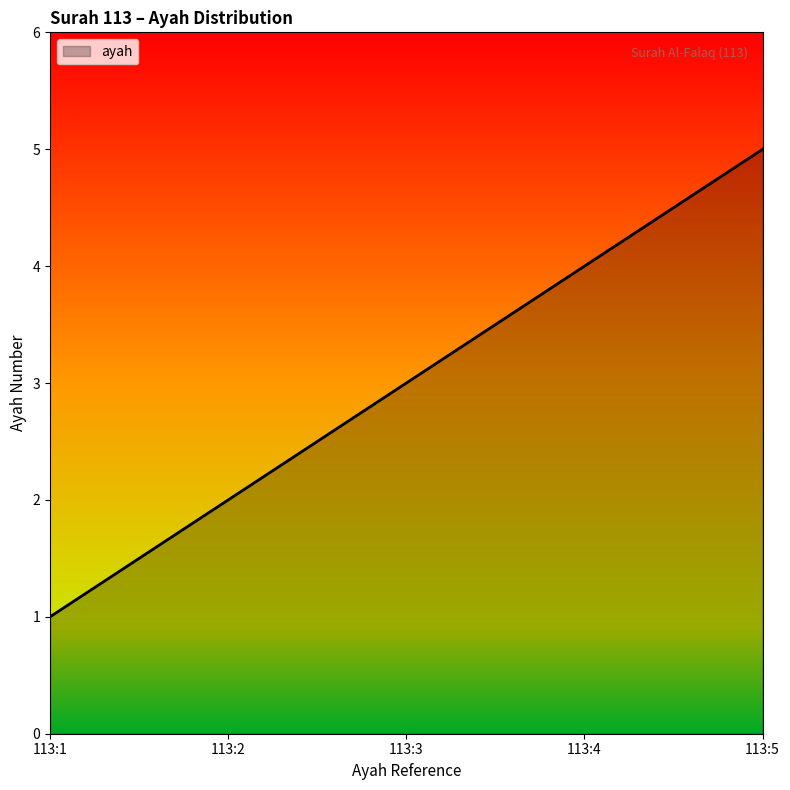

Reading left to right, transcribe all the data shown in this chart.

1	2	3	4	5